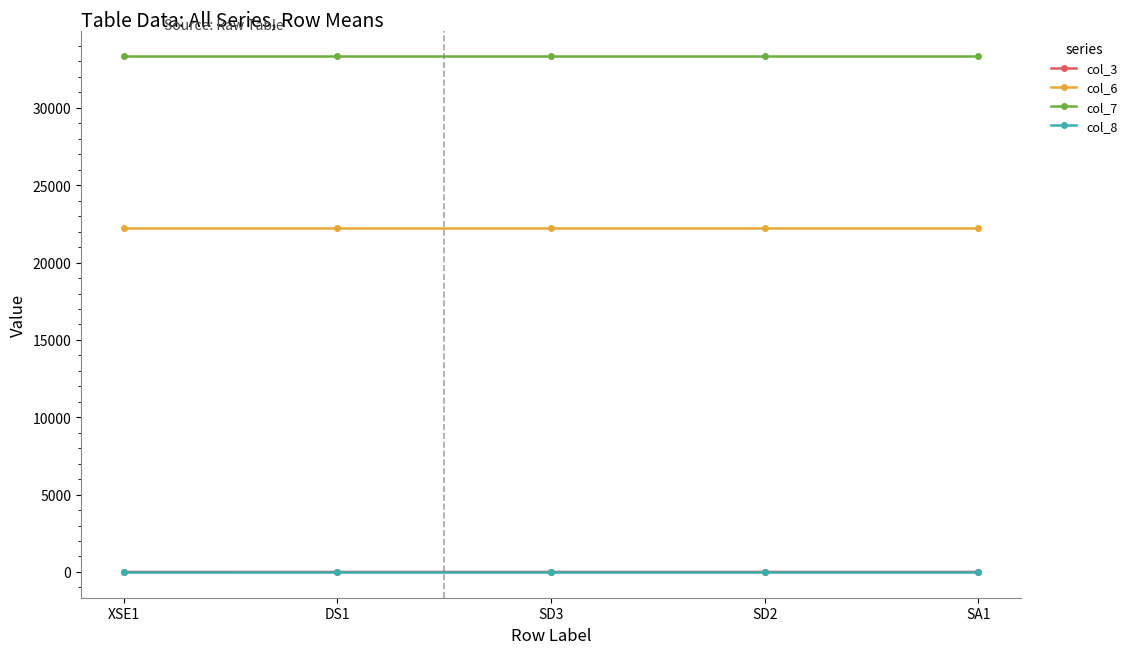

At how many categories does at least one series exceed 28284?

5